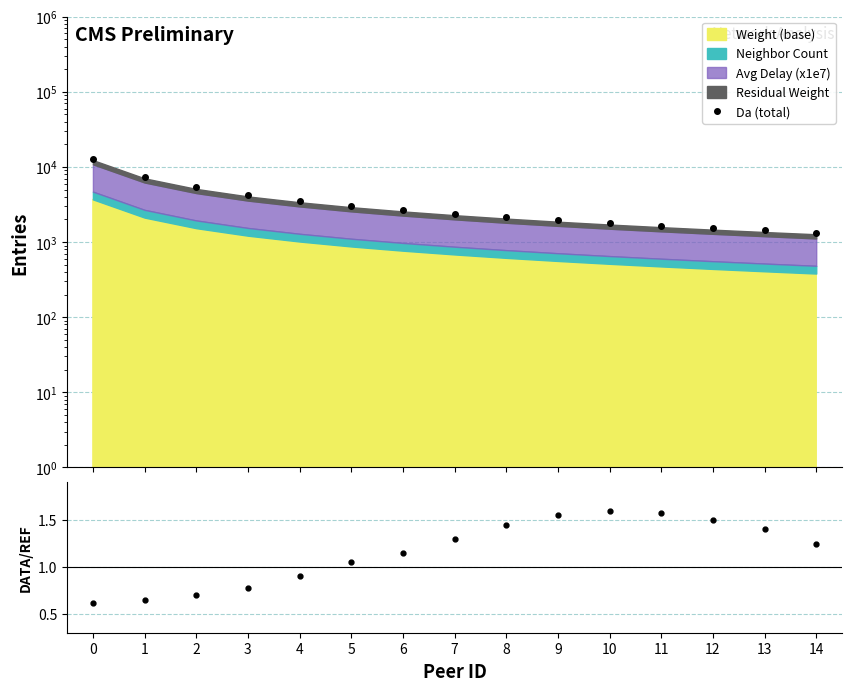

What is the minimum value for Data/Ref?

0.6